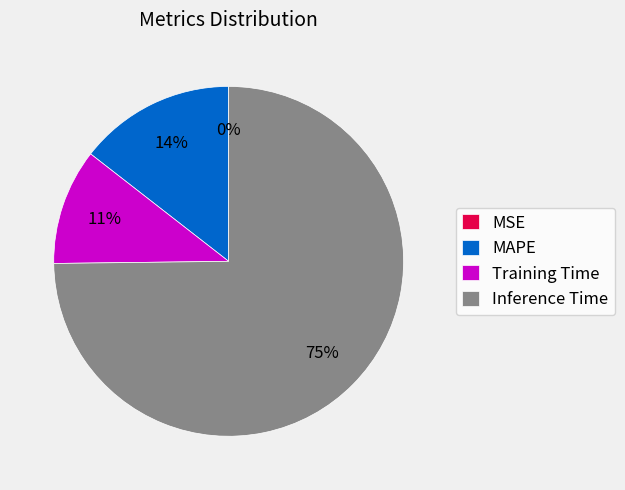

To the nearest percent, what portion does MAPE represent?

14%